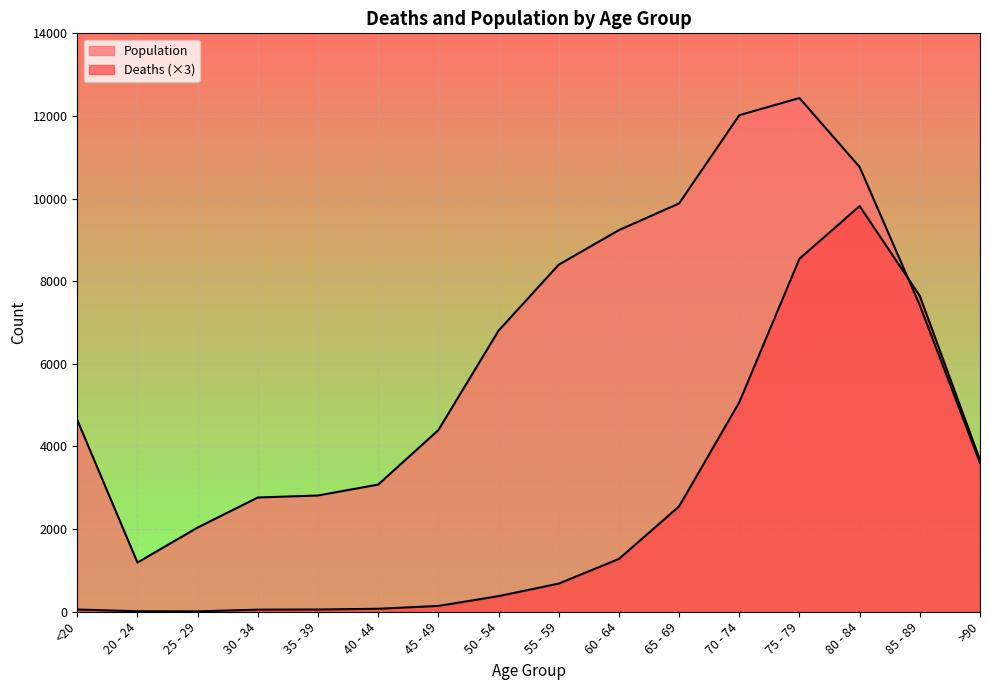

Is the value of Deaths at 45 - 49 greater than the value of Population at 70 - 74?

No